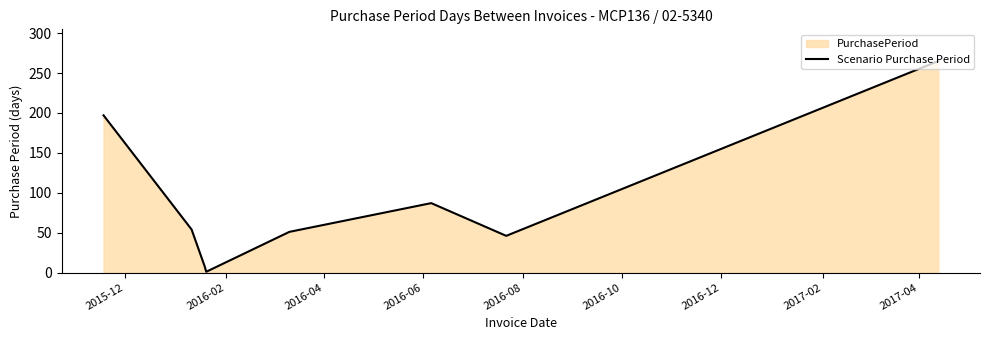

What is the maximum value shown in the chart?

265